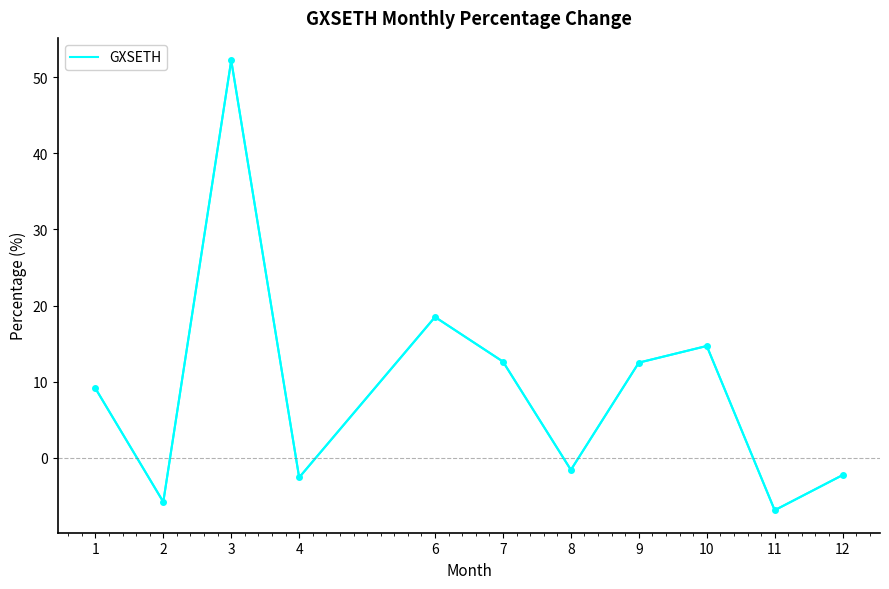

Read the value at 8.

-1.6